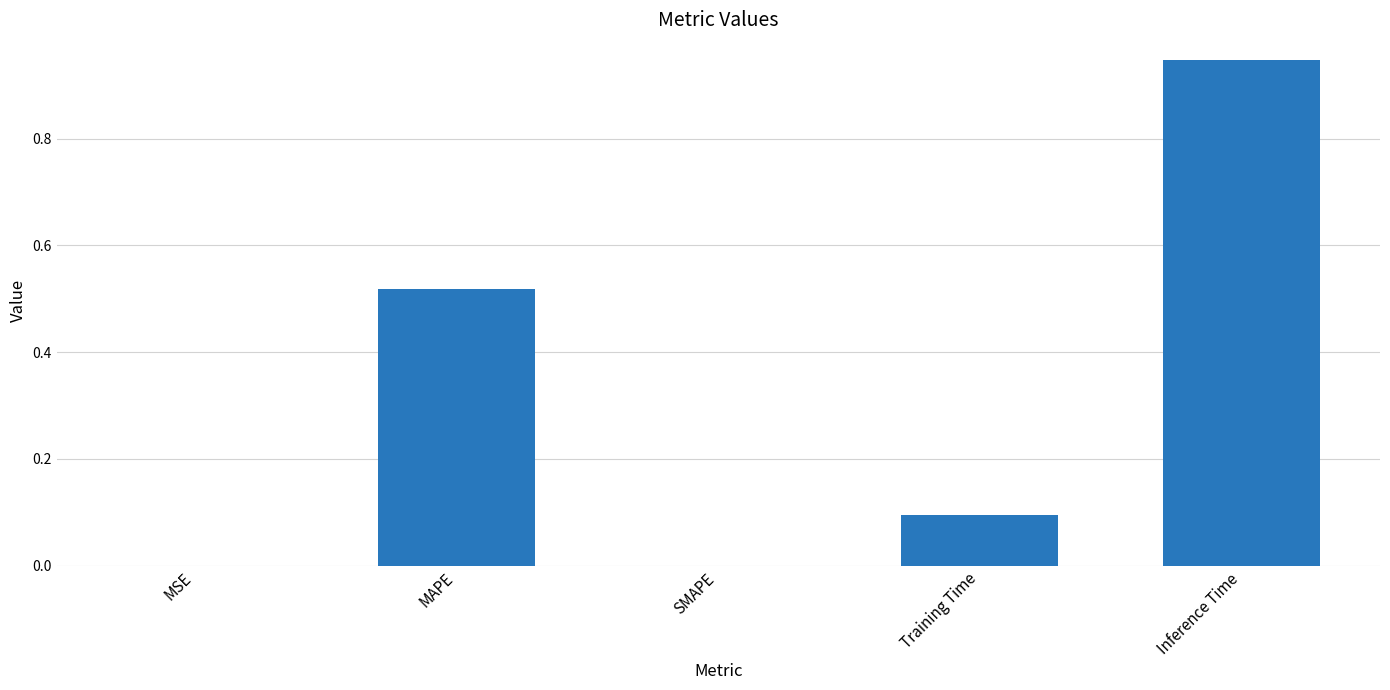

What is the sum of the values at Inference Time and MAPE?

1.5